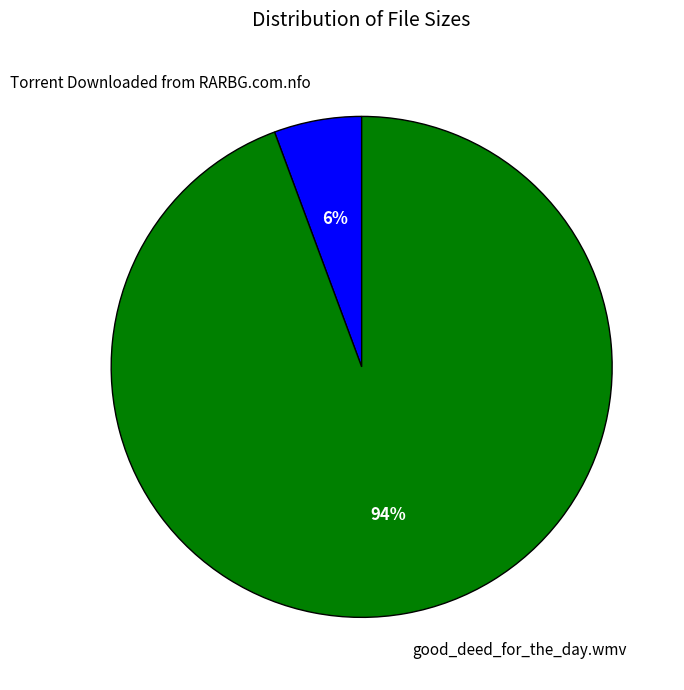

To the nearest percent, what percentage of the pie is good_deed_for_the_day.wmv?

94%